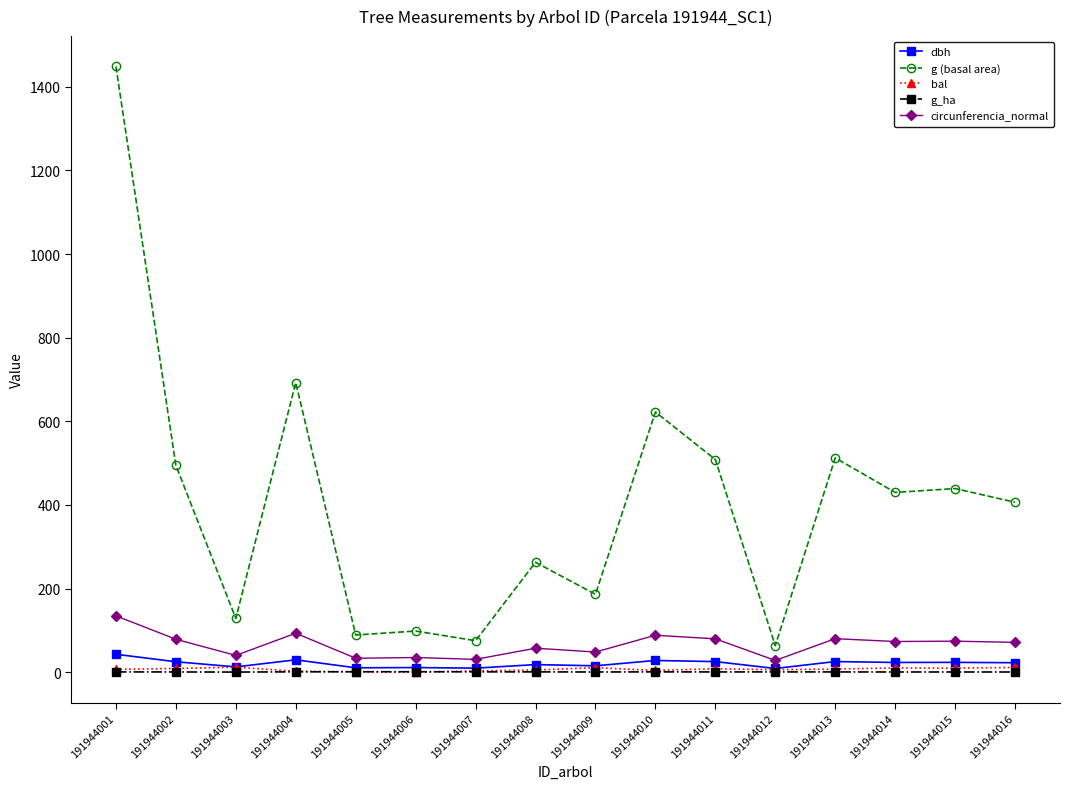

Is the value of dbh at 191944010 greater than the value of circunferencia_normal at 191944014?

No